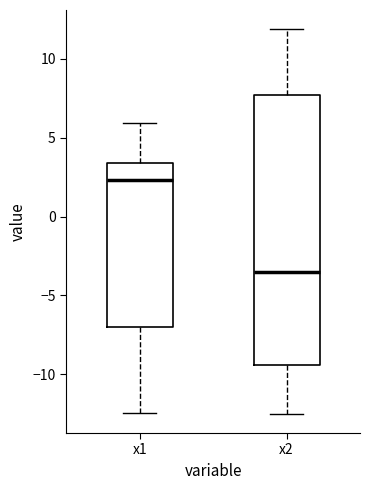

Reading left to right, transcribe this box plot: for each box, give where its median line is, the range the box spans, and where its two whiskers end, as read against the y-axis. The values are not printed on the chart, so give them approximately, as read against the axis.

x1: median 2.5, box -7.0 to 3.5, whiskers -12.5 to 6.0
x2: median -3.5, box -9.5 to 7.5, whiskers -12.5 to 12.0